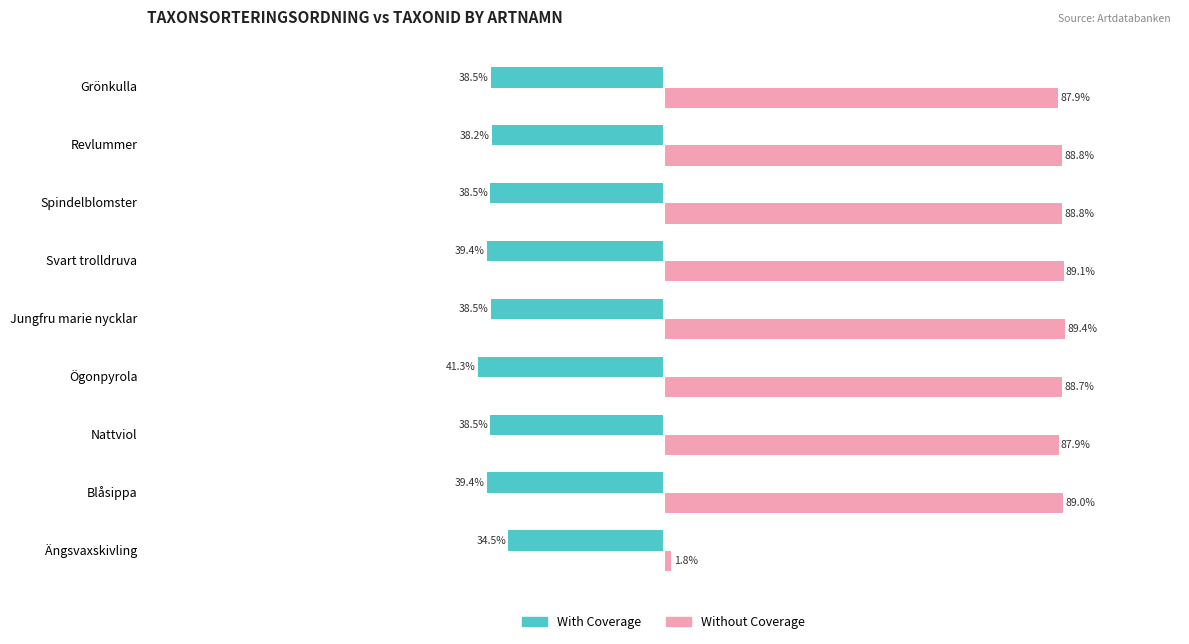

List the series in order of their overall mean, lowest first.

With Coverage, Without Coverage